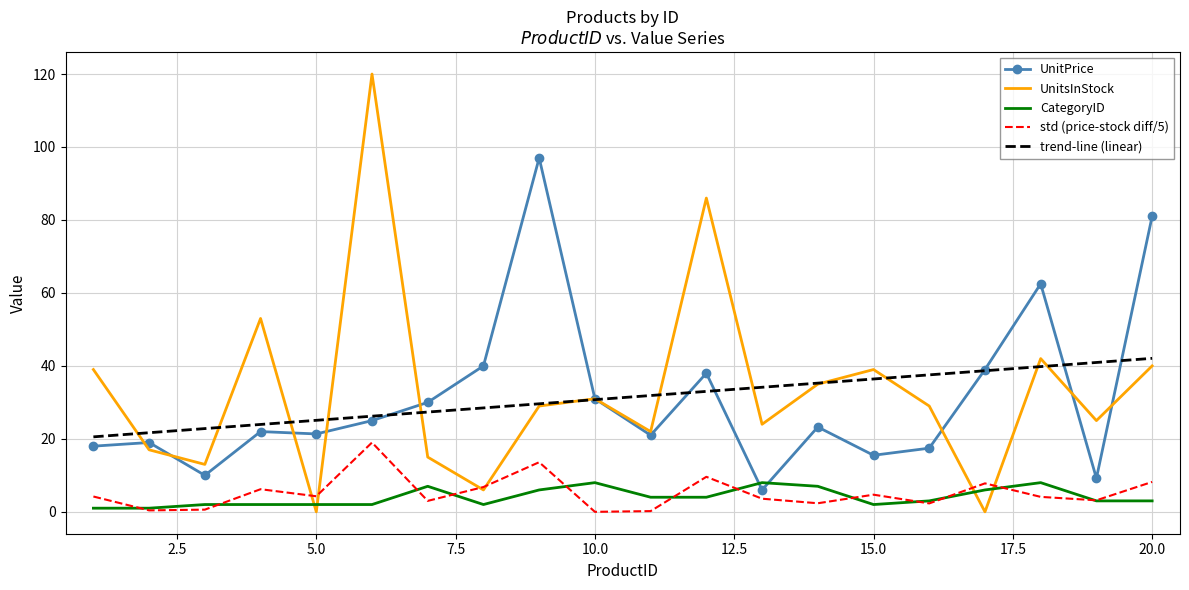

How many times do UnitPrice and CategoryID cross each other?

2